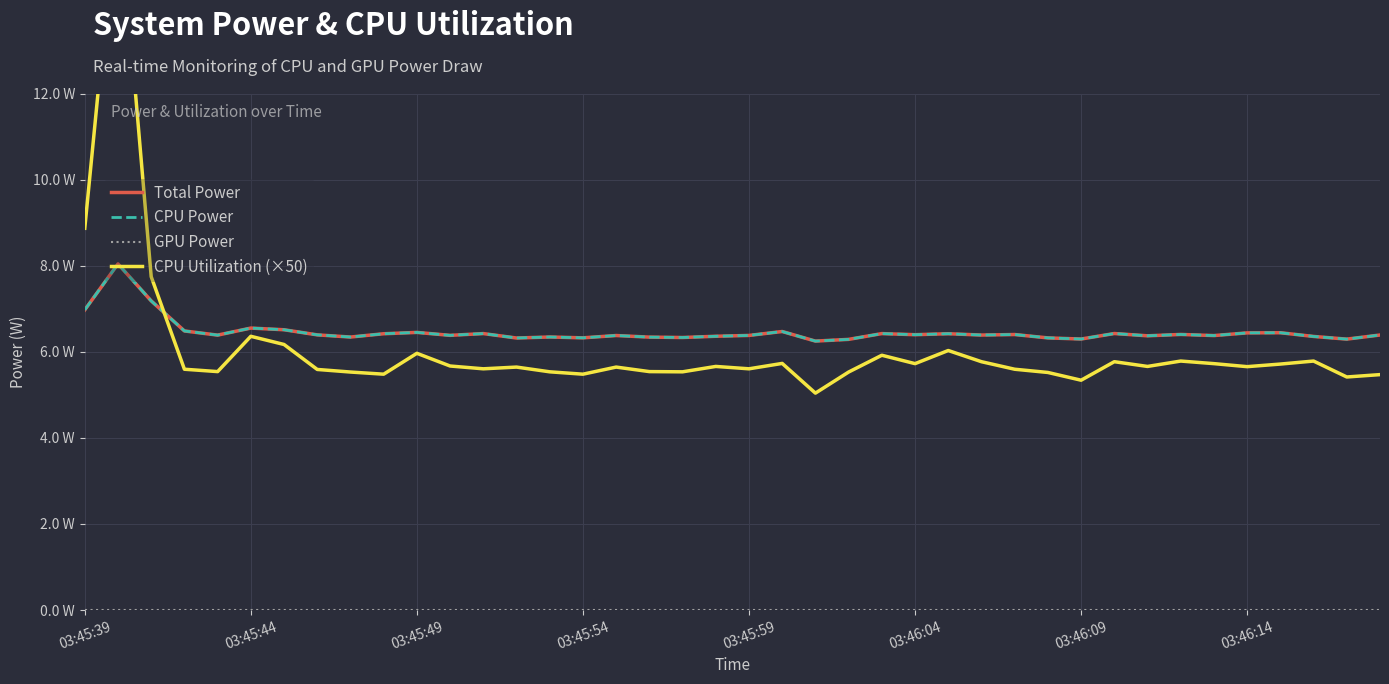

In CPU Power, how many points are higher than both neighbors (excluding endpoints)?

13